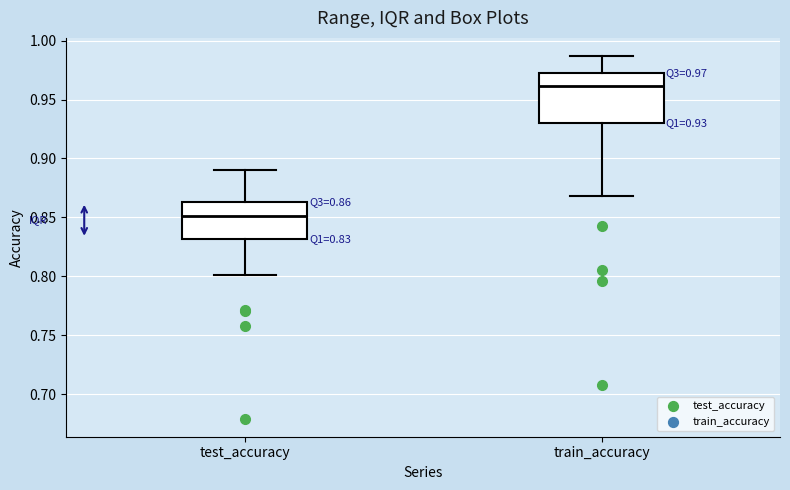

Which box's median line is the lowest?

test_accuracy